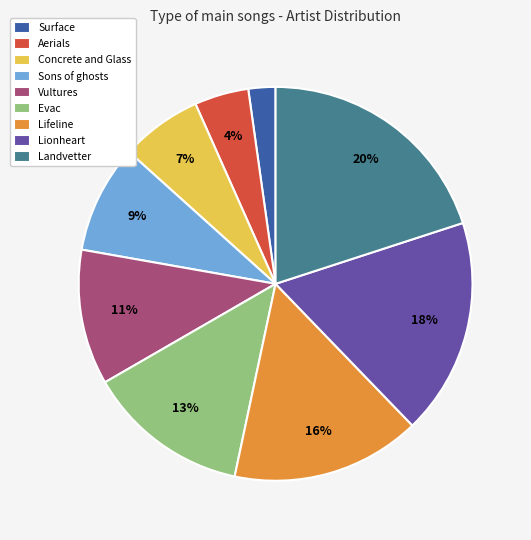

What percentage is the Surface slice, to the nearest percent?

2%